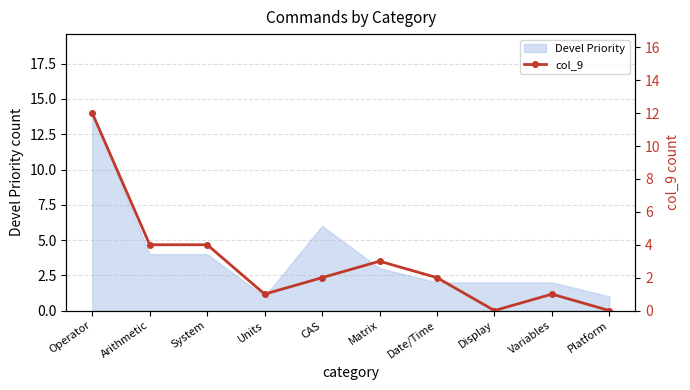

The Devel Priority series shows 3 at Arithmetic. True or false?

False